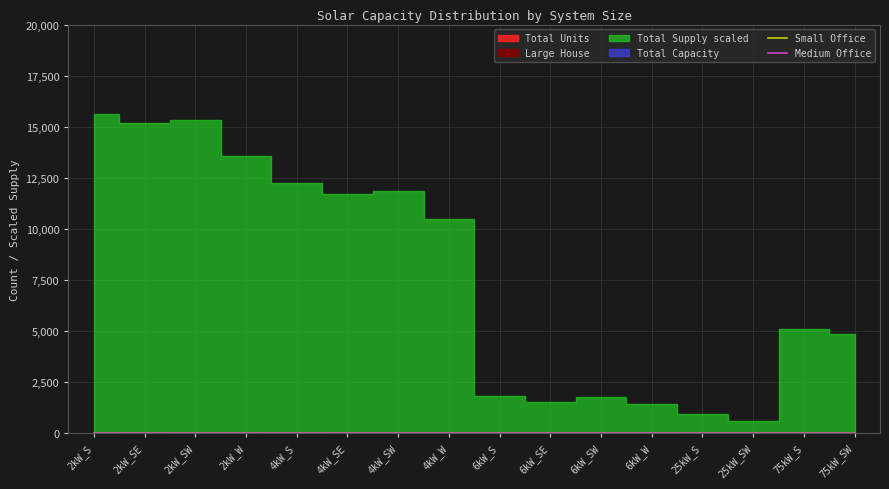

The value of Medium Office at 4kW_SW is 3.3. True or false?

False